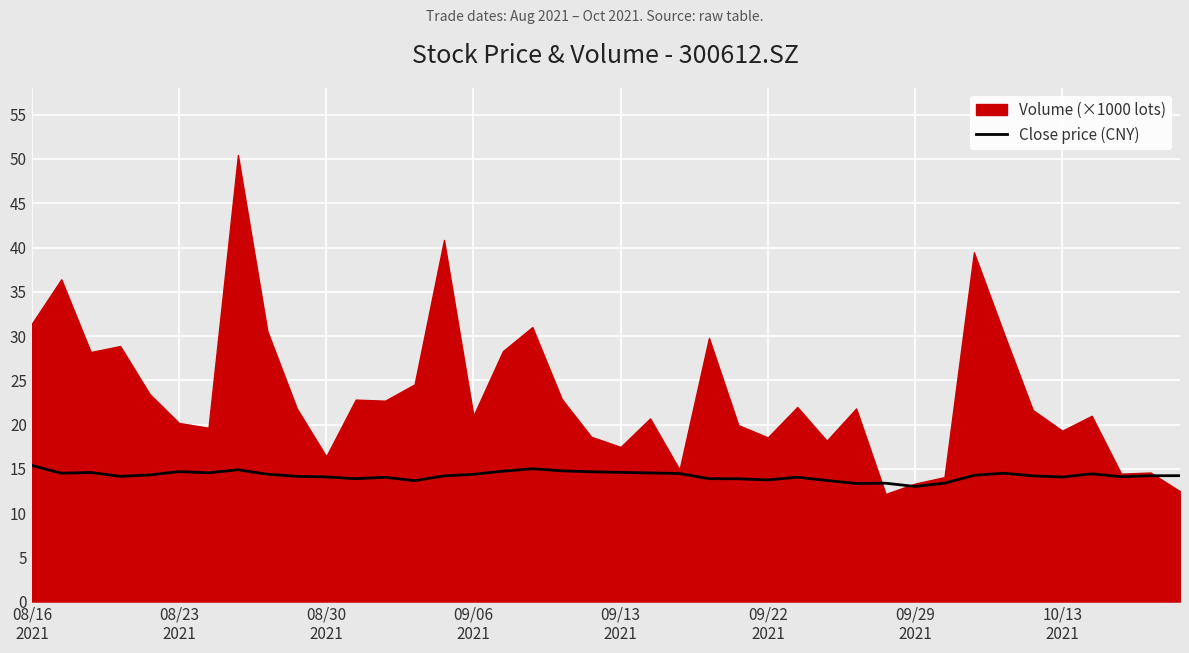

What is the highest value of the Close price (CNY) series?

15.4